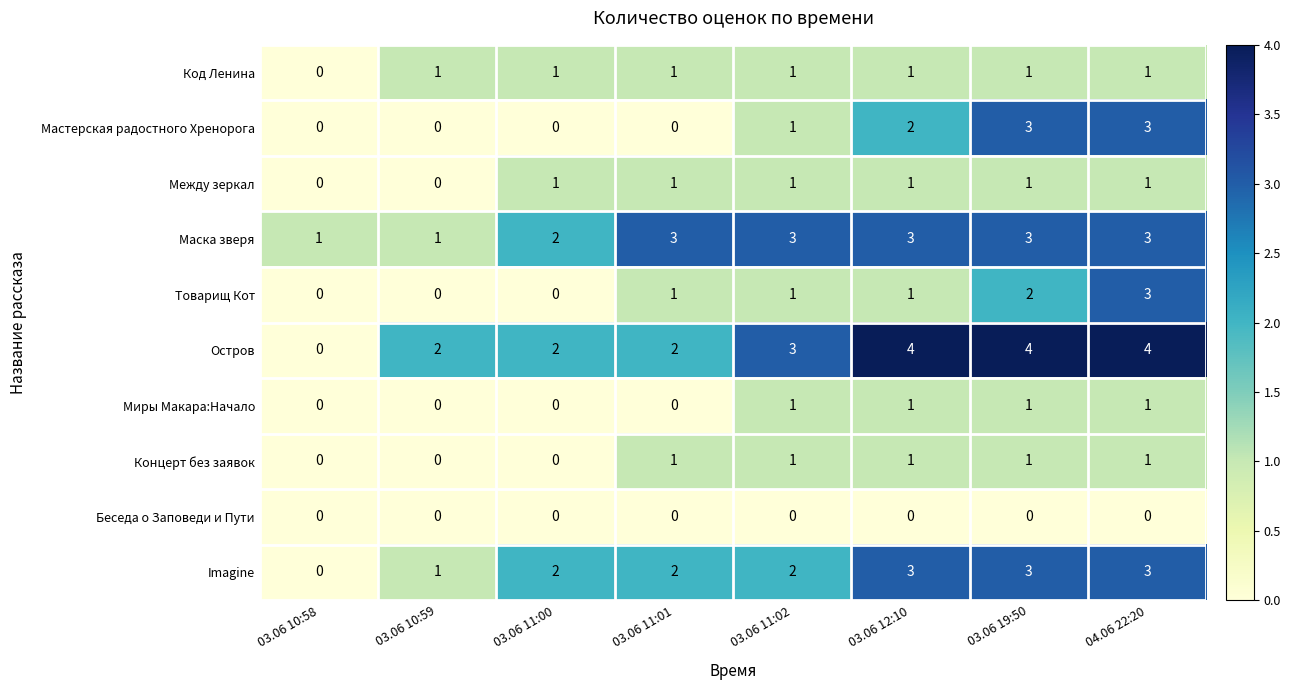

Between 03.06 11:00 and 03.06 19:50, which series saw the biggest shift?

Мастерская радостного Хренорога